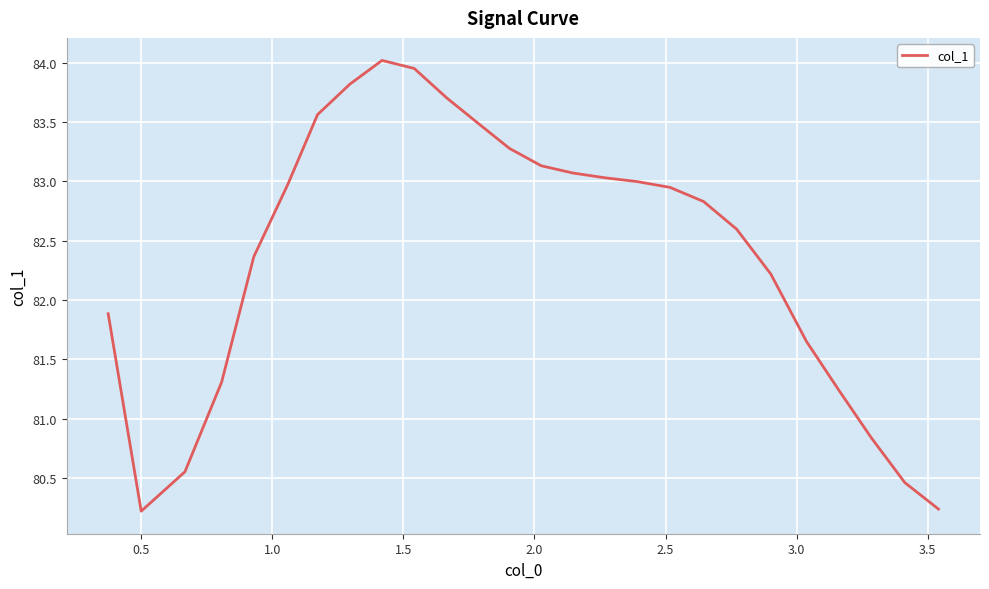

What is the difference between the second highest and second lowest values?

3.7